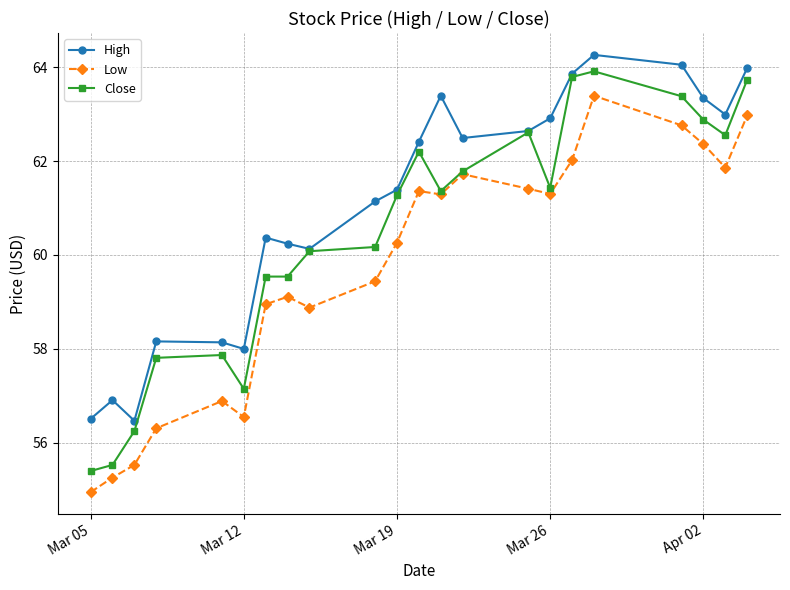

At how many categories does at least one series exceed 61?

13